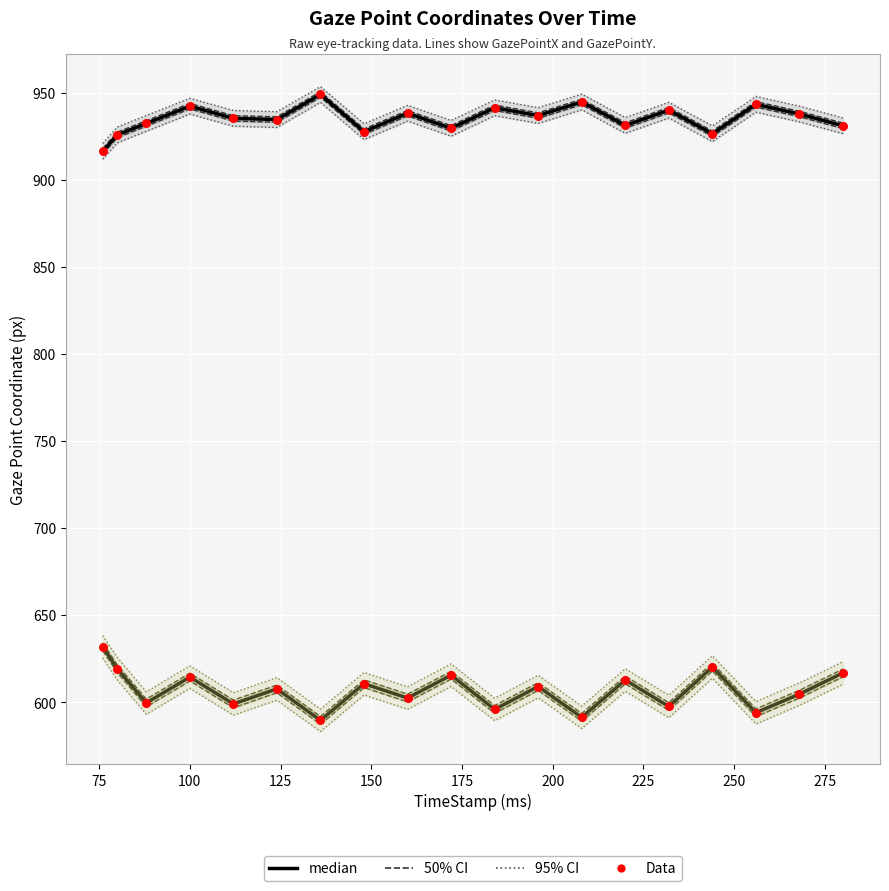

Which series reaches the minimum Y coordinate?

GazePointY